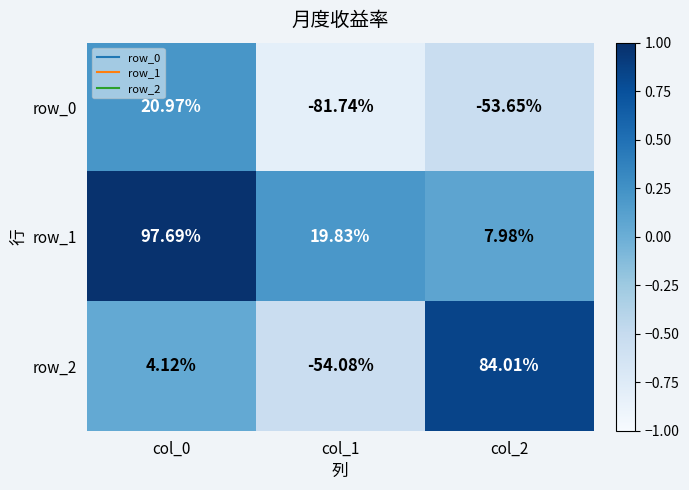

List the labels in order of row_2 value, smallest first.

col_1, col_0, col_2